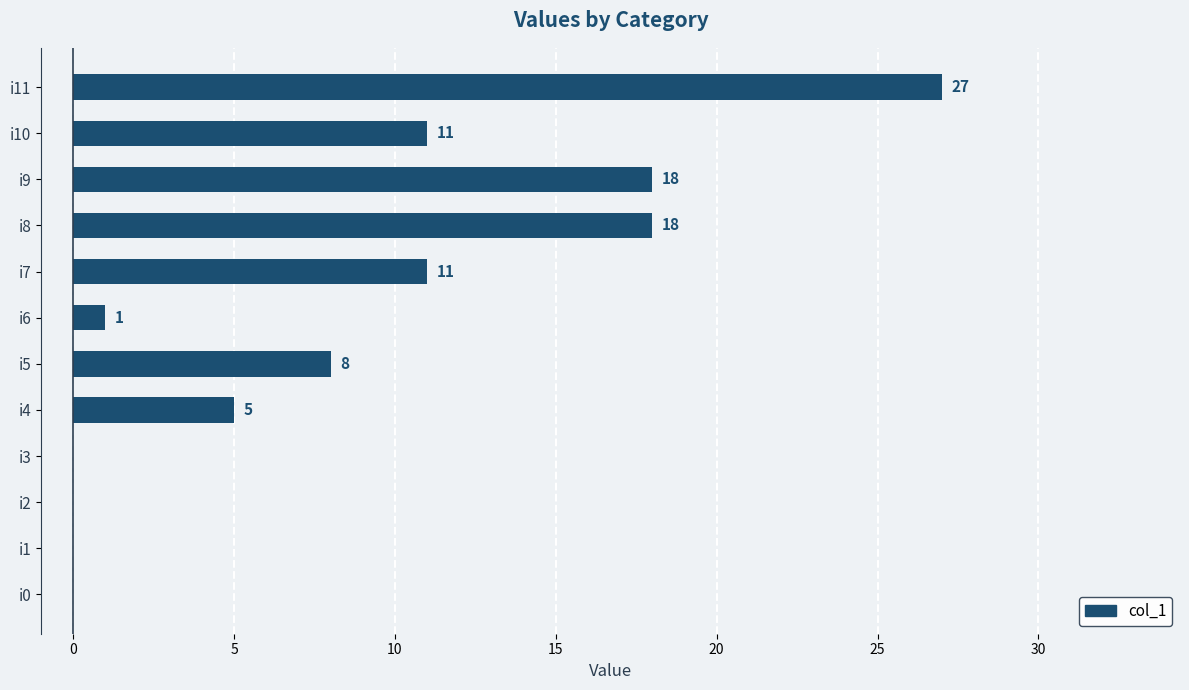

What is the change in value from i4 to i8?

+13